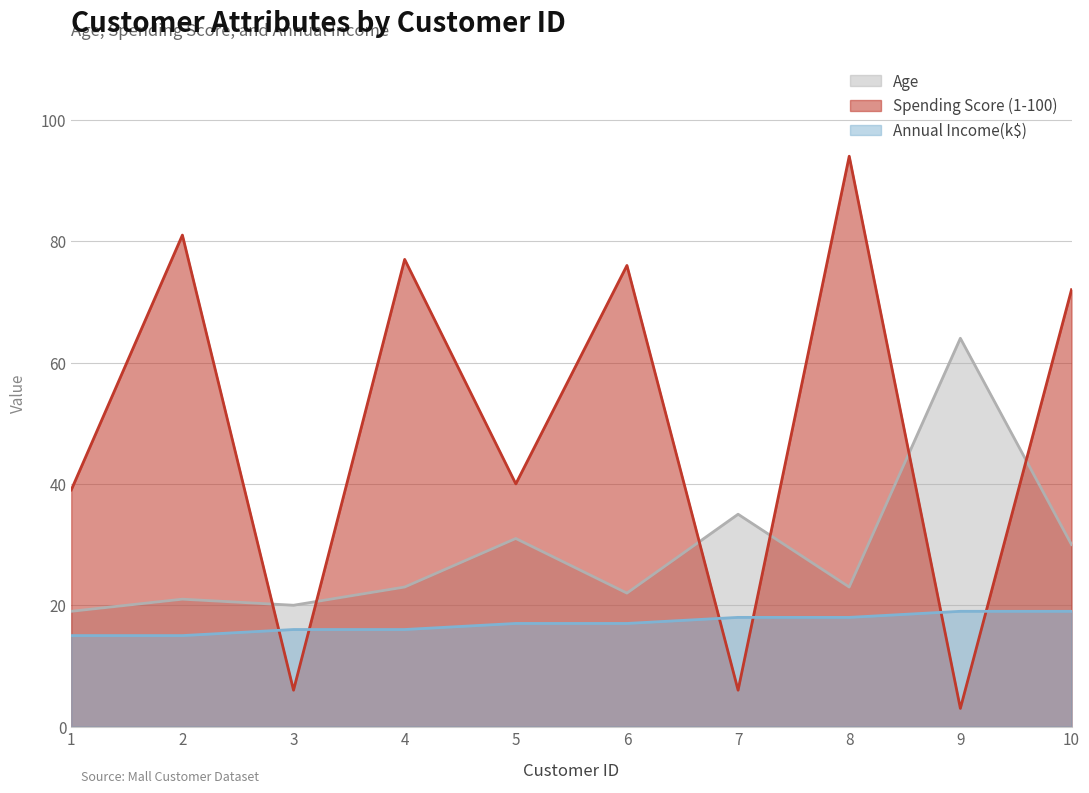

Reading left to right, extract all data points from this chart.

Age: 19	21	20	23	31	22	35	23	64	30
Spending Score (1-100): 39	81	6	77	40	76	6	94	3	72
Annual Income(k$): 15	15	16	16	17	17	18	18	19	19